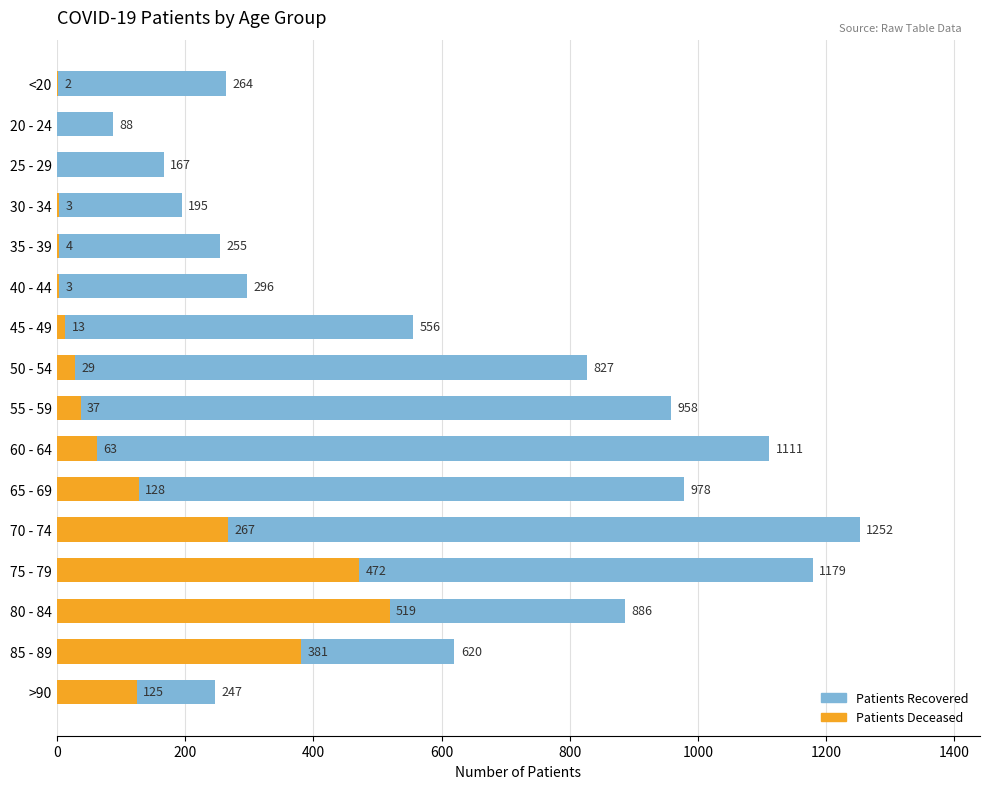

Is it true that patients_recovered equals 247 at >90?

True